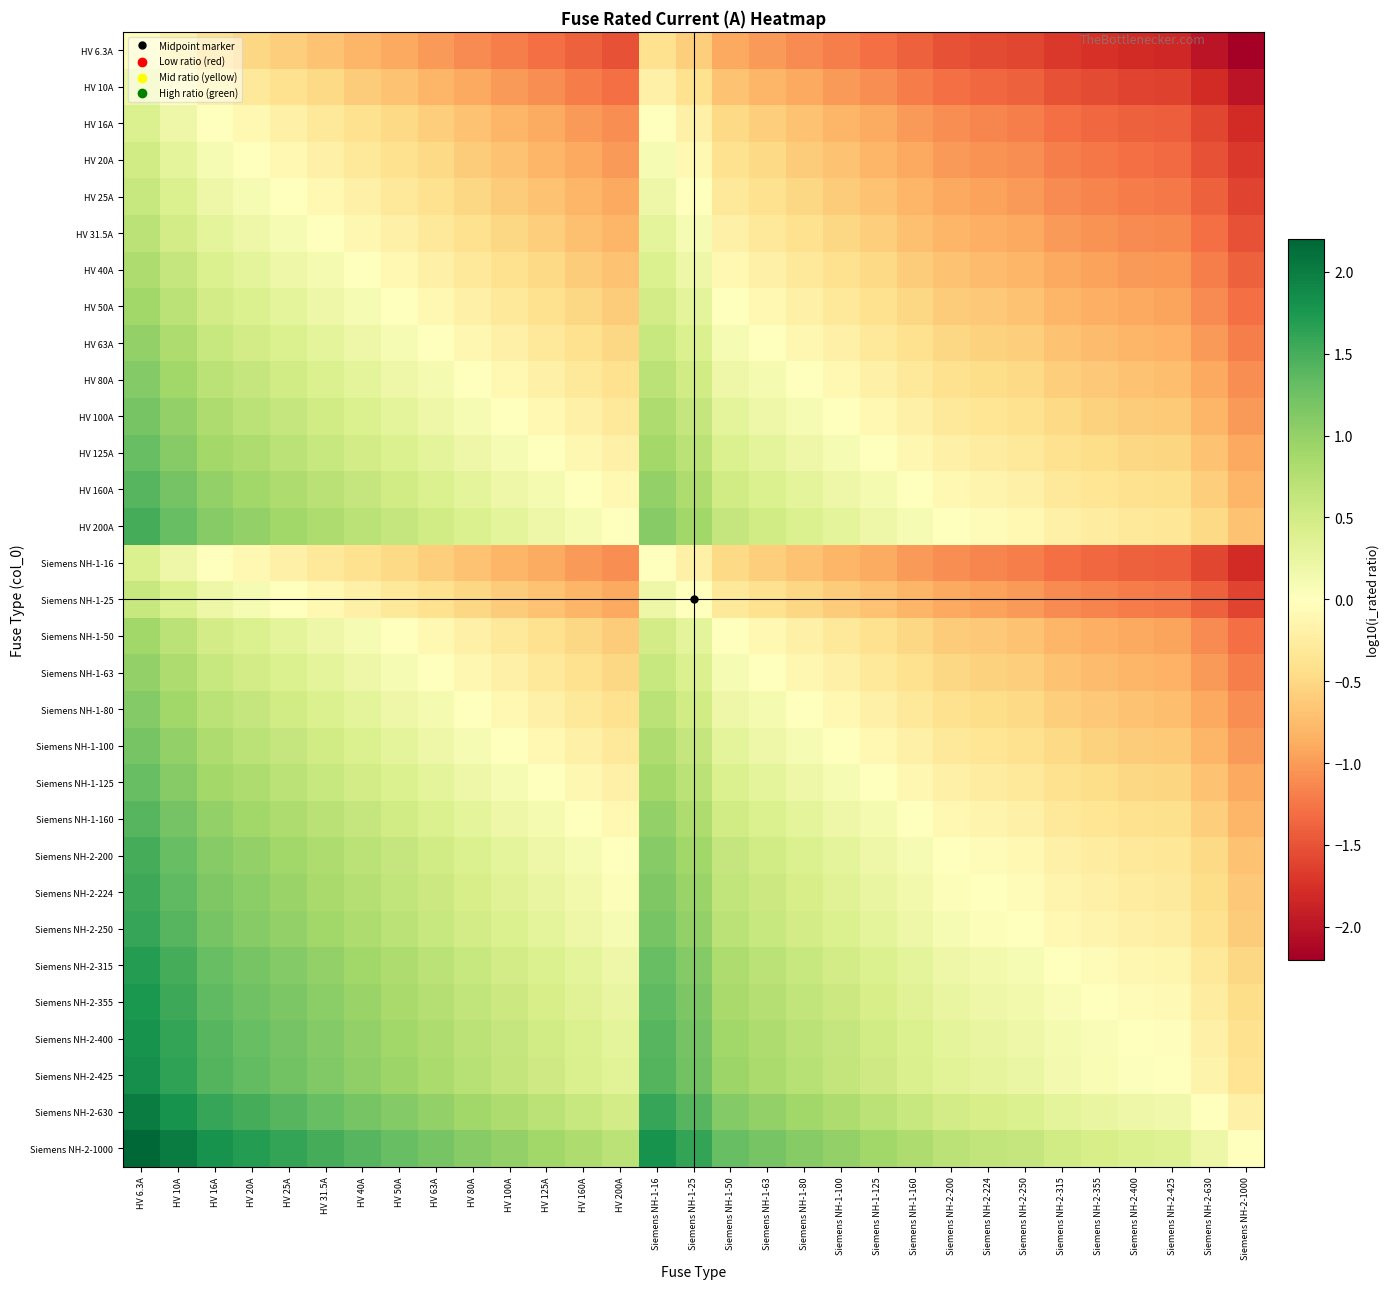

At how many categories does at least one series exceed -1?

31